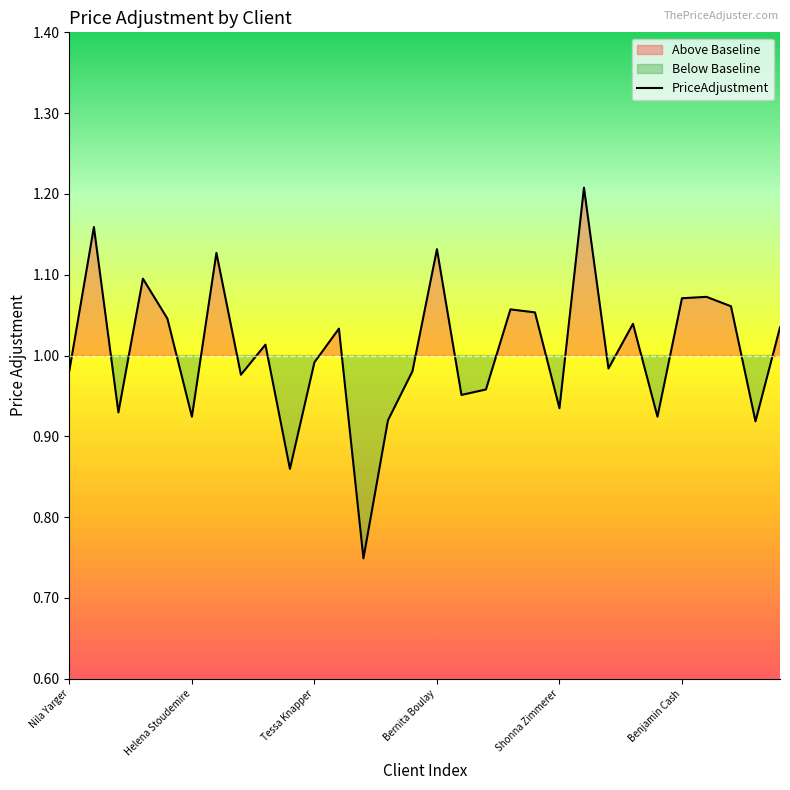

Read the value at 12.

0.7